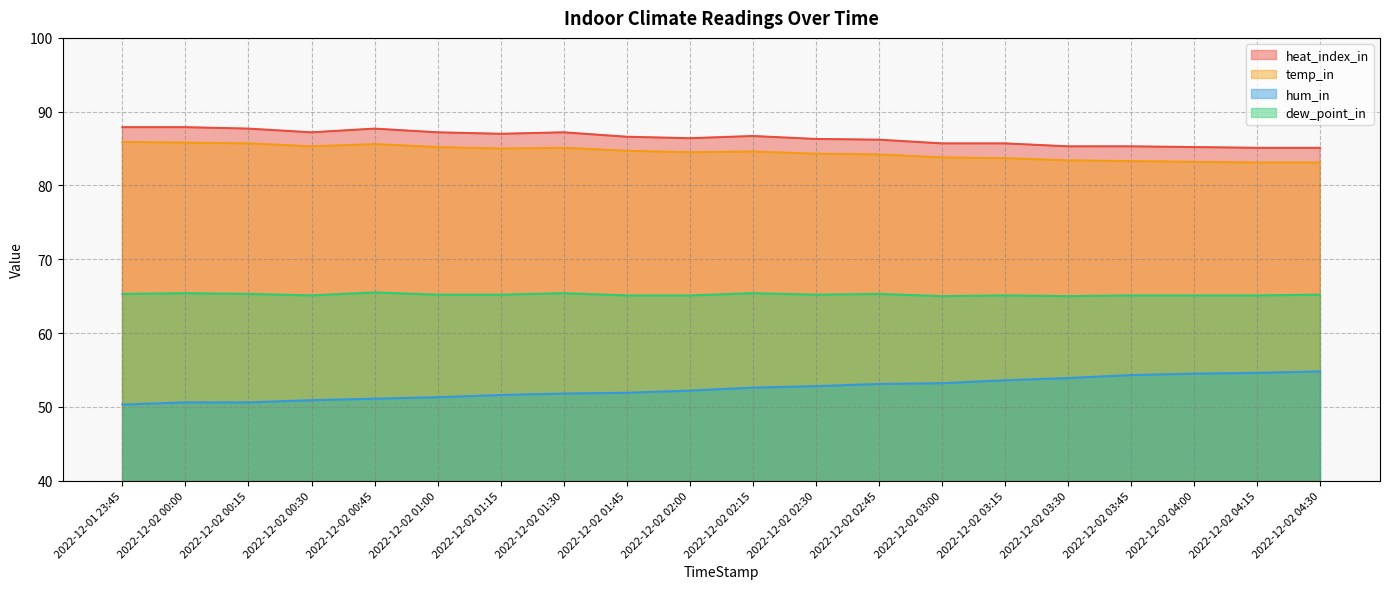

True or false: heat_index_in and temp_in intersect in this chart.

False